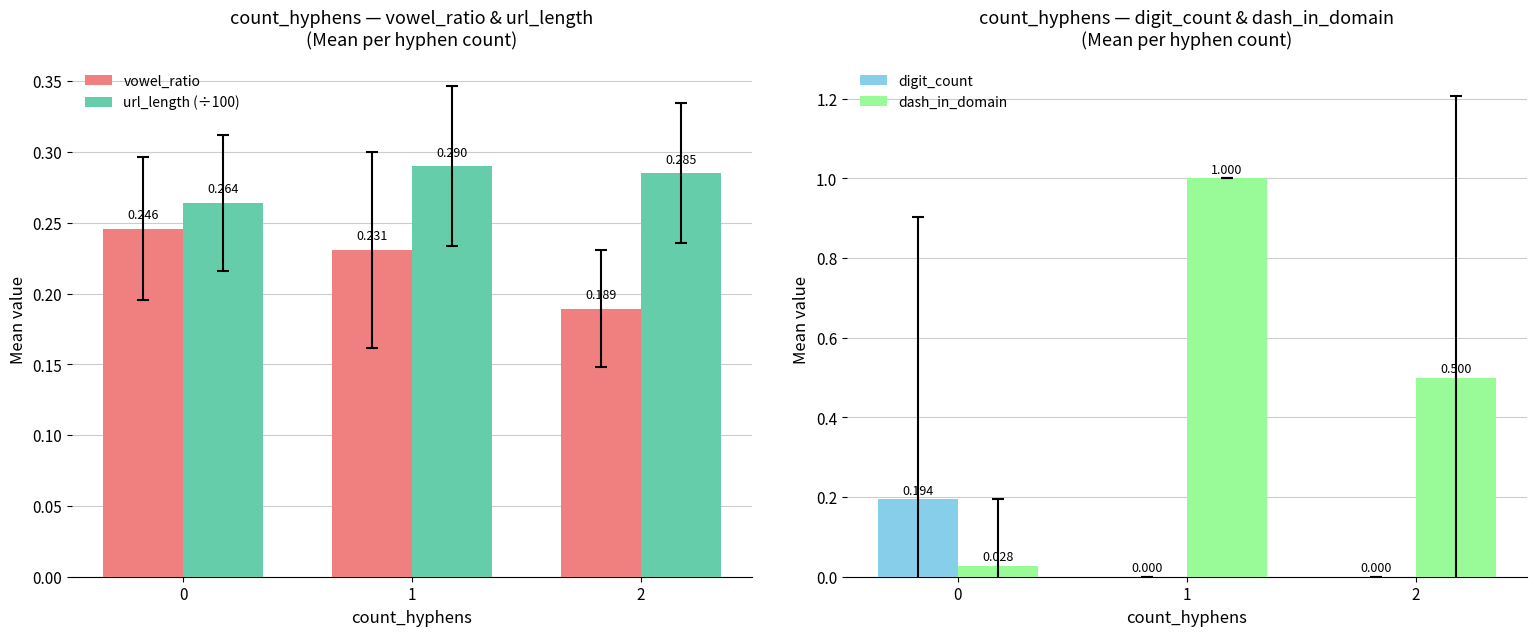

Does the chart contain any negative values?

No